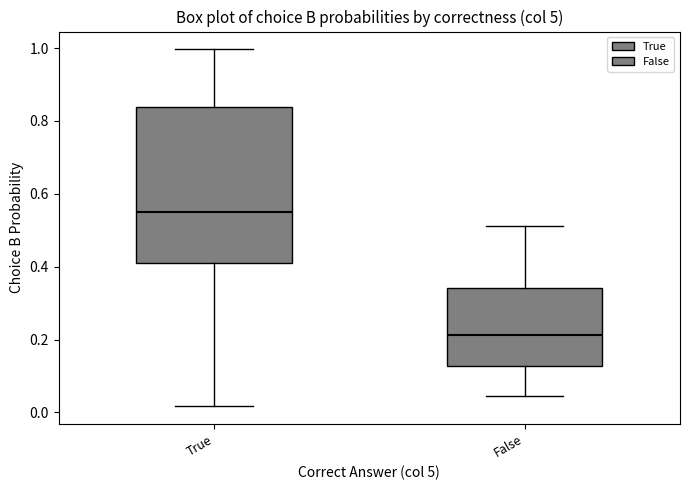

Where does the median line of the box for False sit on the y-axis? The values are not printed on the chart, so give them approximately, as read against the axis.

0.22